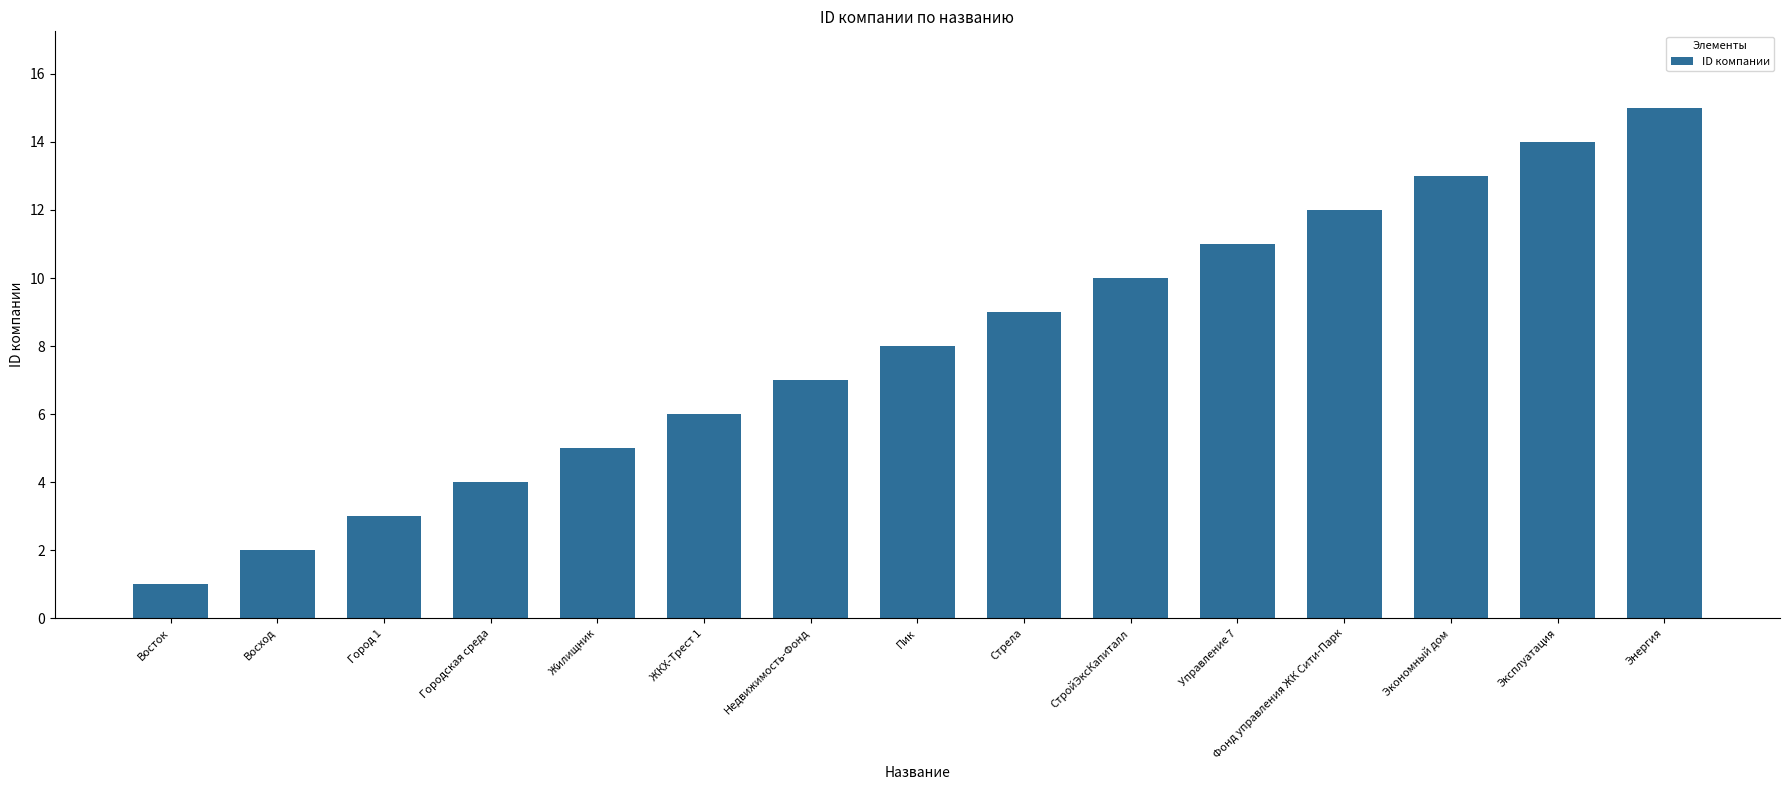

The value at Экономный дом is 4. True or false?

False